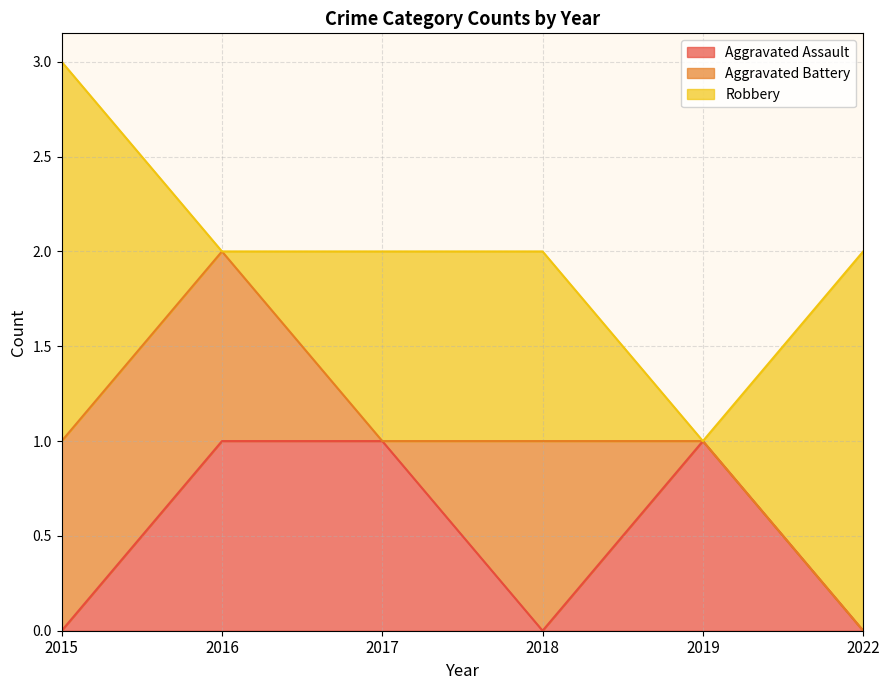

After their last crossing, which series has the higher values: Robbery or Aggravated Assault?

Robbery